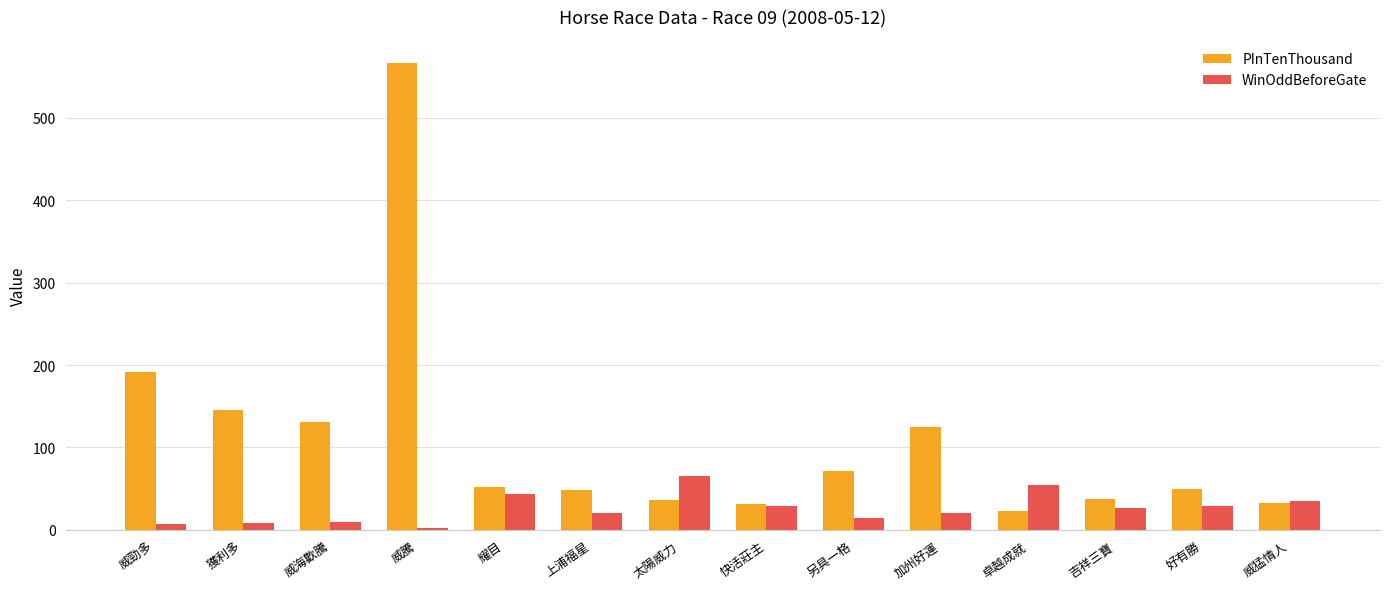

What is the label of the 1st bar from the right?

威猛情人